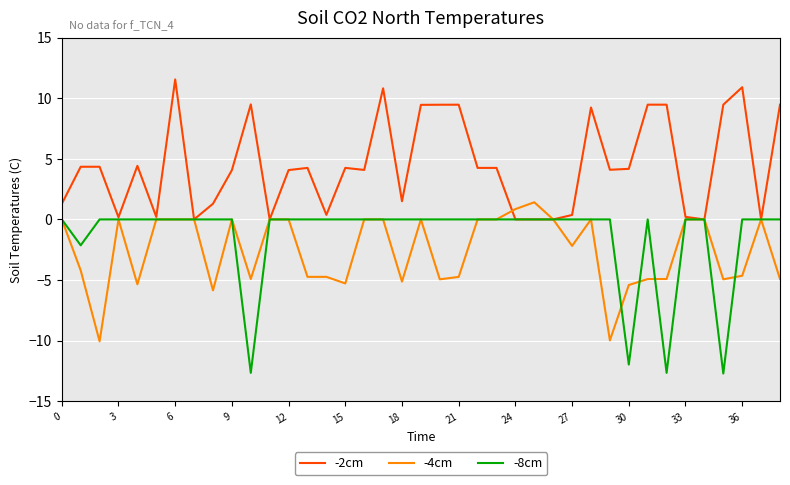

Rank the series by their maximum value, from lowest to highest.

-8cm, -4cm, -2cm